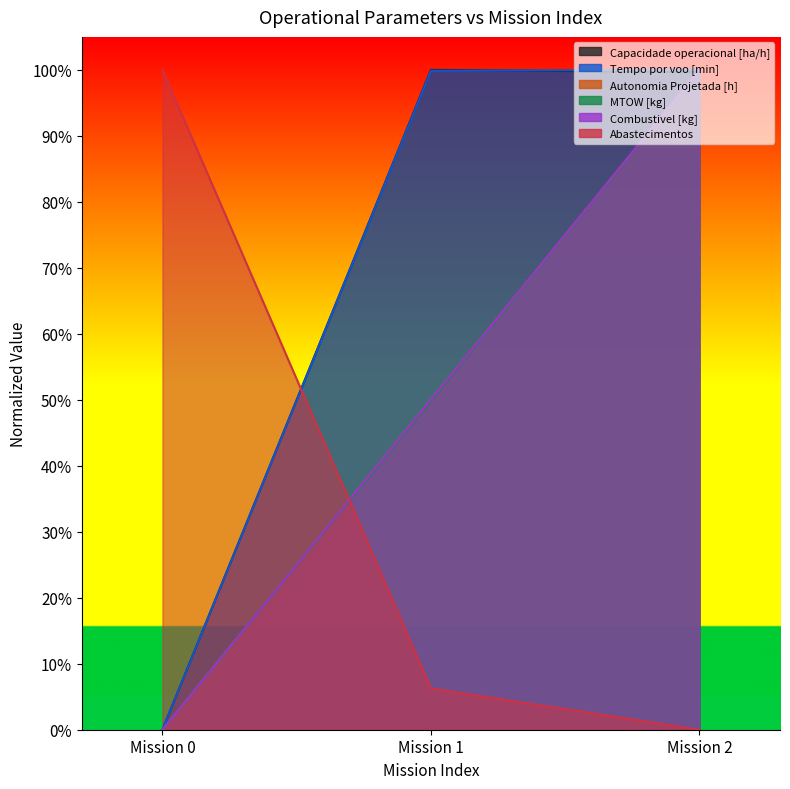

Count the number of categories in the chart.

3